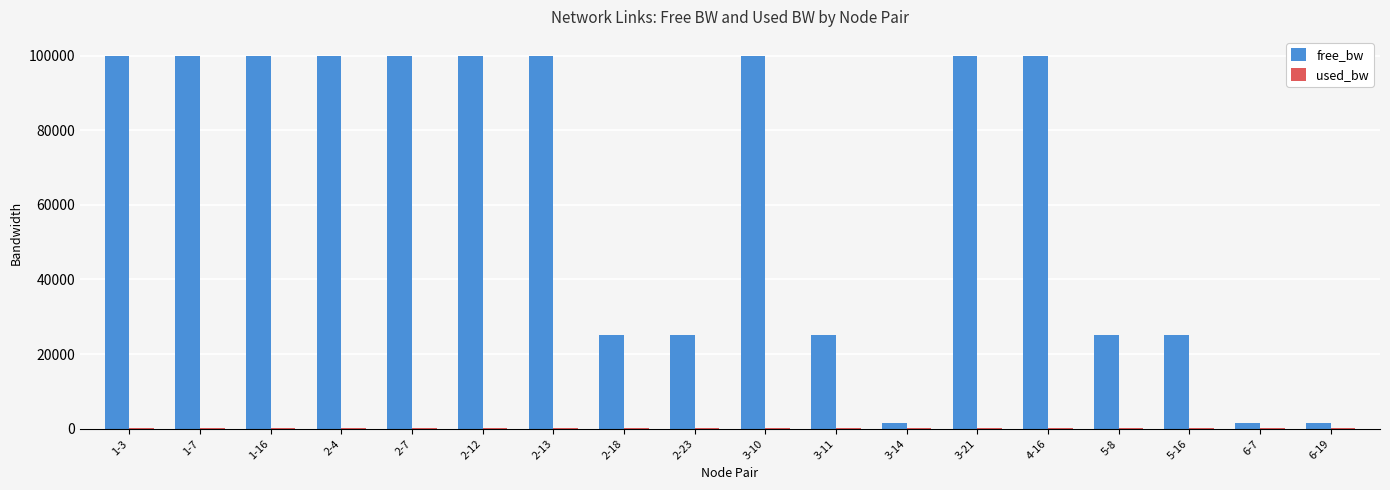

What is the maximum value shown in the chart?

99999.8